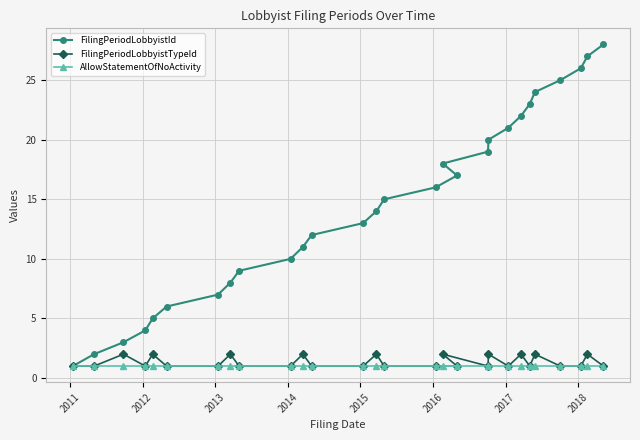

Reading left to right, extract all data points from this chart.

FilingPeriodLobbyistId: 1	2	3	4	5	6	7	8	9	10	11	12	13	14	15	16	17	18	19	20	21	22	23	24	25	26	27	28
FilingPeriodLobbyistTypeId: 1	1	2	1	2	1	1	2	1	1	2	1	1	2	1	1	1	2	1	2	1	2	1	2	1	1	2	1
AllowStatementOfNoActivity: 1	1	1	1	1	1	1	1	1	1	1	1	1	1	1	1	1	1	1	1	1	1	1	1	1	1	1	1